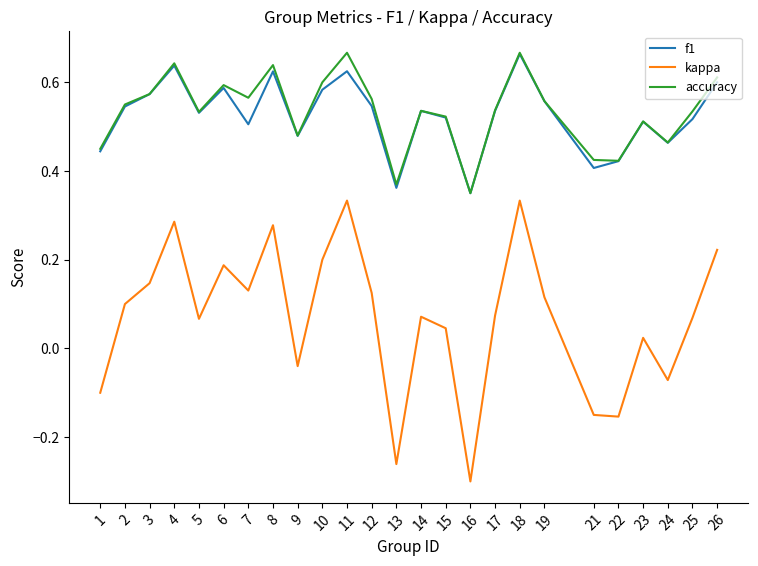

True or false: f1 and kappa cross at least once.

False